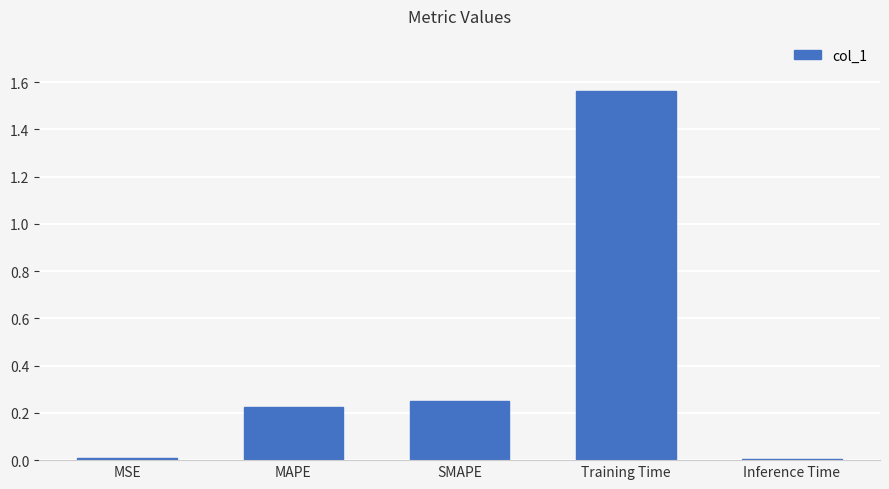

Between Inference Time and SMAPE, which is larger?

SMAPE